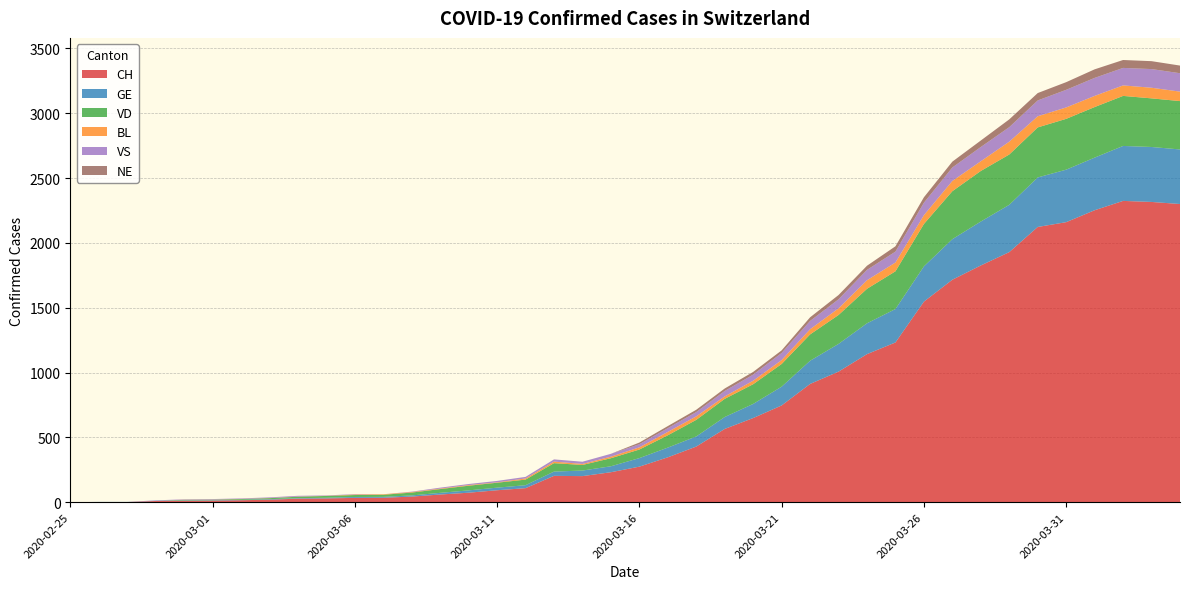

Reading left to right, transcribe all the data shown in this chart.

CH: 0	1	1	9	11	12	15	19	27	29	33	34	43	59	73	92	108	203	201	231	274	346	429	565	649	746	912	1007	1142	1232	1547	1716	1826	1929	2123	2160	2252	2324	2316	2300
GE: 0	1	1	2	3	3	3	4	4	5	7	7	9	13	18	20	23	33	43	46	66	75	78	92	109	145	179	214	238	258	272	313	339	365	382	405	406	424	424	421
VD: 0	0	0	0	4	4	6	8	11	14	15	16	22	29	36	38	43	65	43	62	66	95	128	140	152	175	203	223	266	291	327	370	390	388	386	392	390	386	375	373
BL: 0	0	0	0	1	1	1	1	1	1	4	4	4	4	5	3	9	12	8	12	17	26	27	19	27	30	40	51	66	68	68	79	75	99	86	88	86	81	82	73
VS: 0	0	0	3	3	4	4	5	6	3	3	0	3	7	8	11	12	17	17	22	24	29	33	42	47	55	64	70	80	84	96	104	110	112	122	136	139	135	144	142
NE: 0	0	0	0	0	0	0	0	0	0	0	0	0	0	0	0	0	0	0	0	13	16	18	19	21	20	28	33	32	41	42	45	50	60	57	59	66	61	61	59